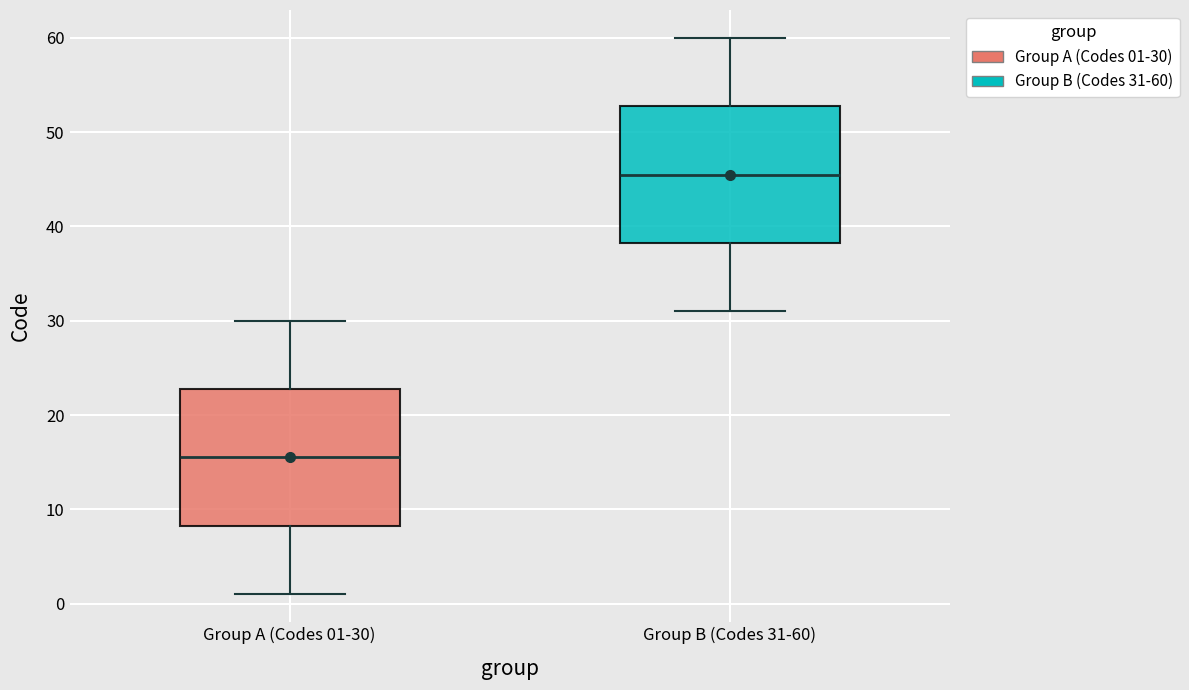

Reading left to right, transcribe this box plot: for each box, give where its median line is, the range the box spans, and where its two whiskers end, as read against the y-axis. The values are not printed on the chart, so give them approximately, as read against the axis.

Group A (Codes 01-30): median 16, box 8 to 23, whiskers 1 to 30
Group B (Codes 31-60): median 46, box 38 to 53, whiskers 31 to 60